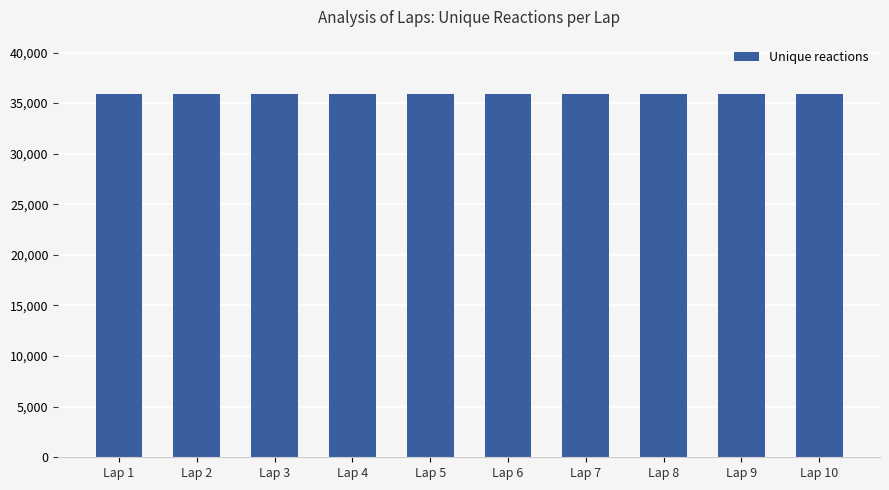

What is the sum of the values at Lap 3 and Lap 1?

71761